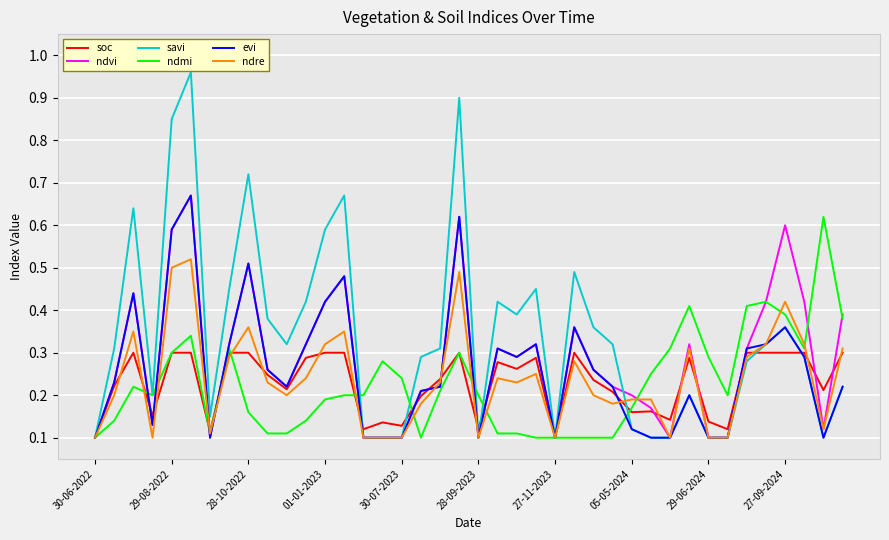

Which series has the largest total across all categories?

savi